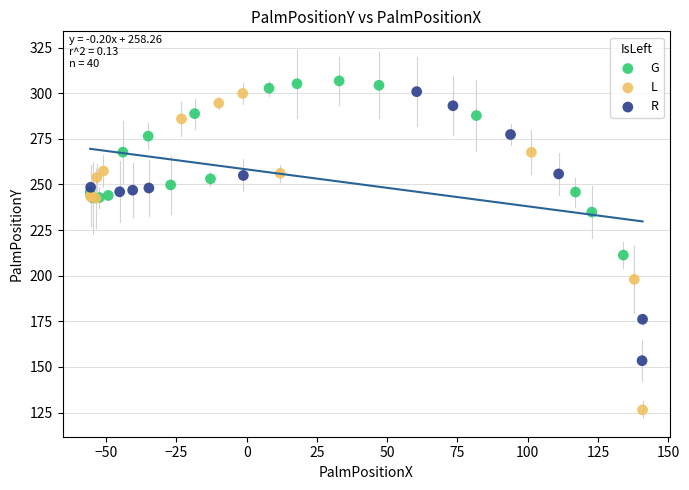

What are all the series names shown in the legend?

G, L, R